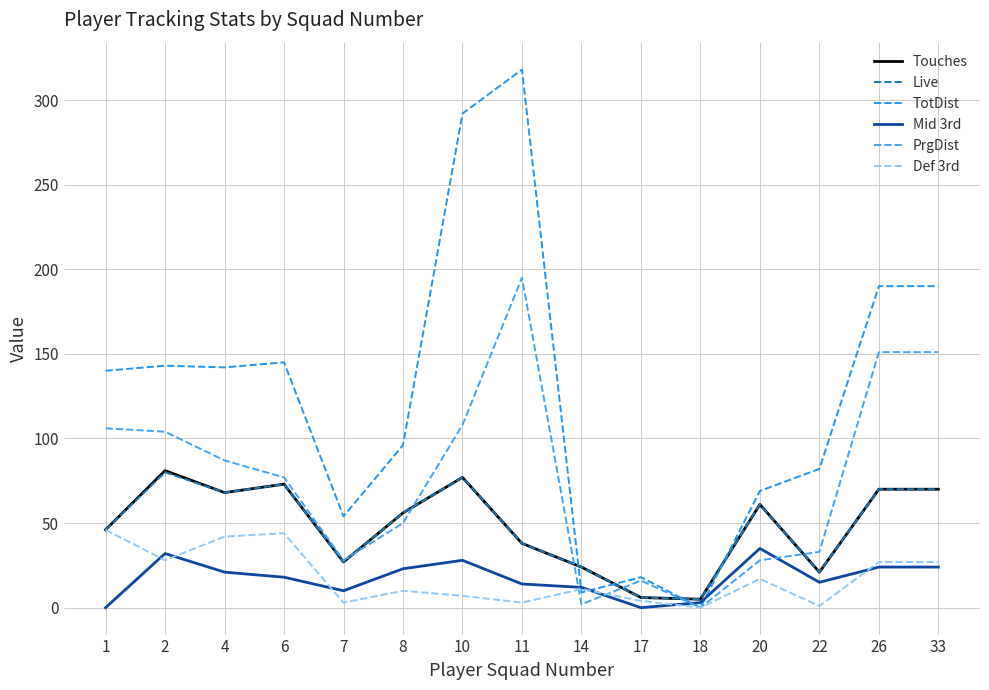

At 2, list the series in order from largest to smallest.

TotDist, PrgDist, Touches, Live, Mid 3rd, Def 3rd